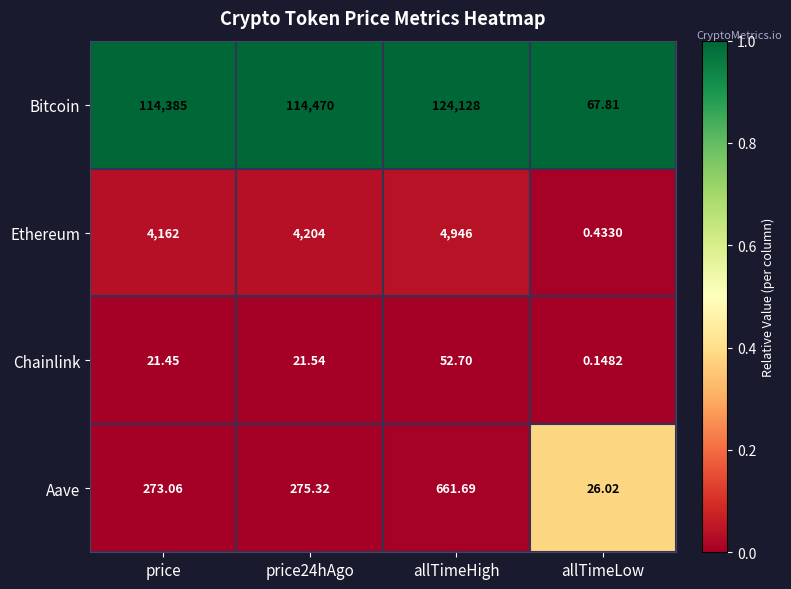

At which label is Ethereum closest to 2473?

price